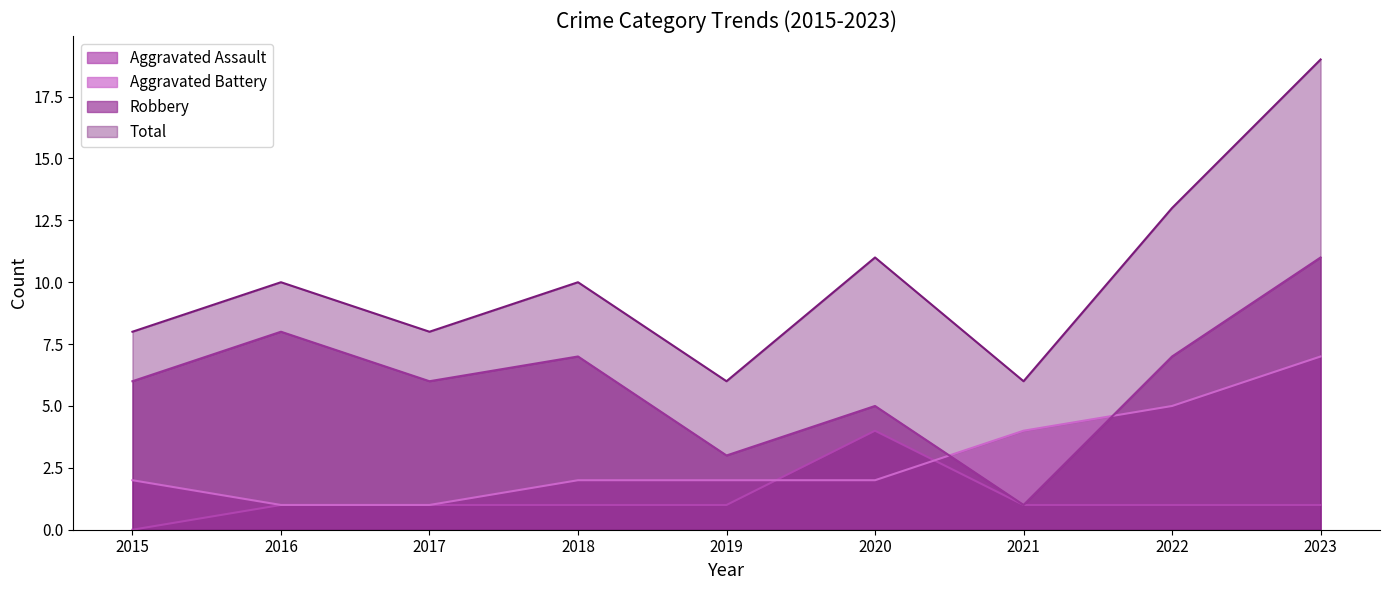

In Robbery, how many points are higher than both neighbors (excluding endpoints)?

3